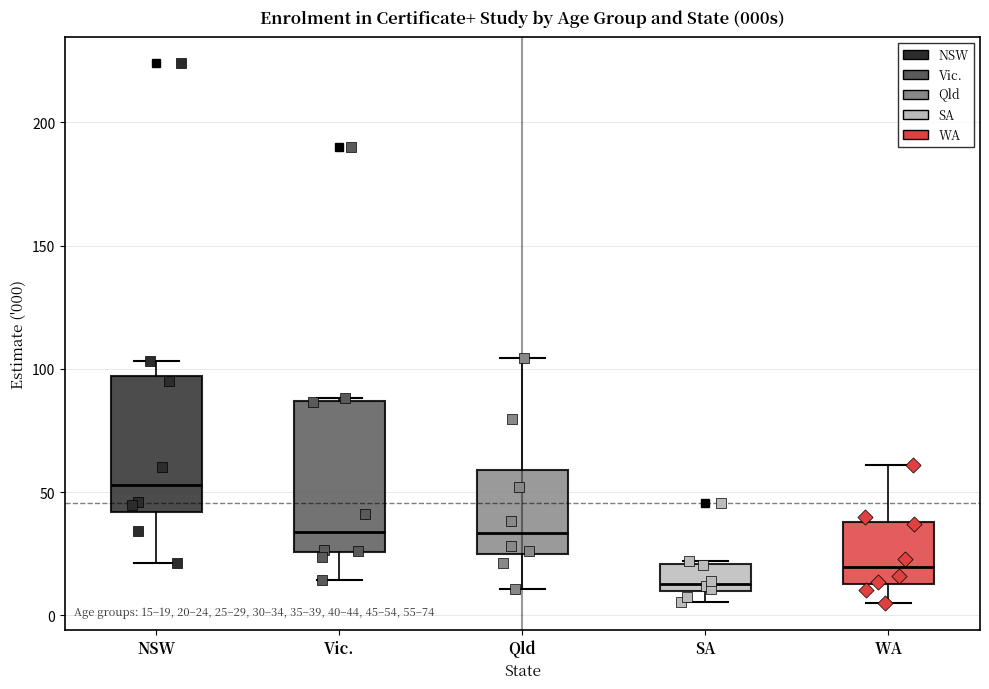

Which box's median line is the highest?

NSW